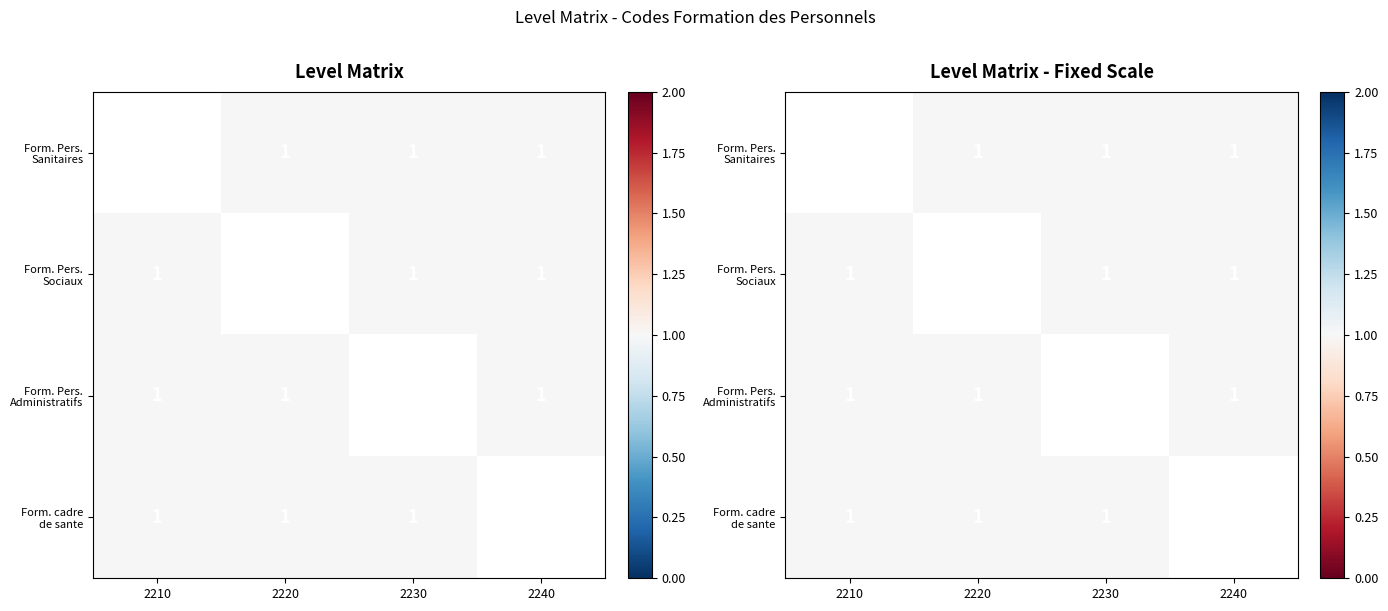

What is the minimum value shown in the chart?

1.0